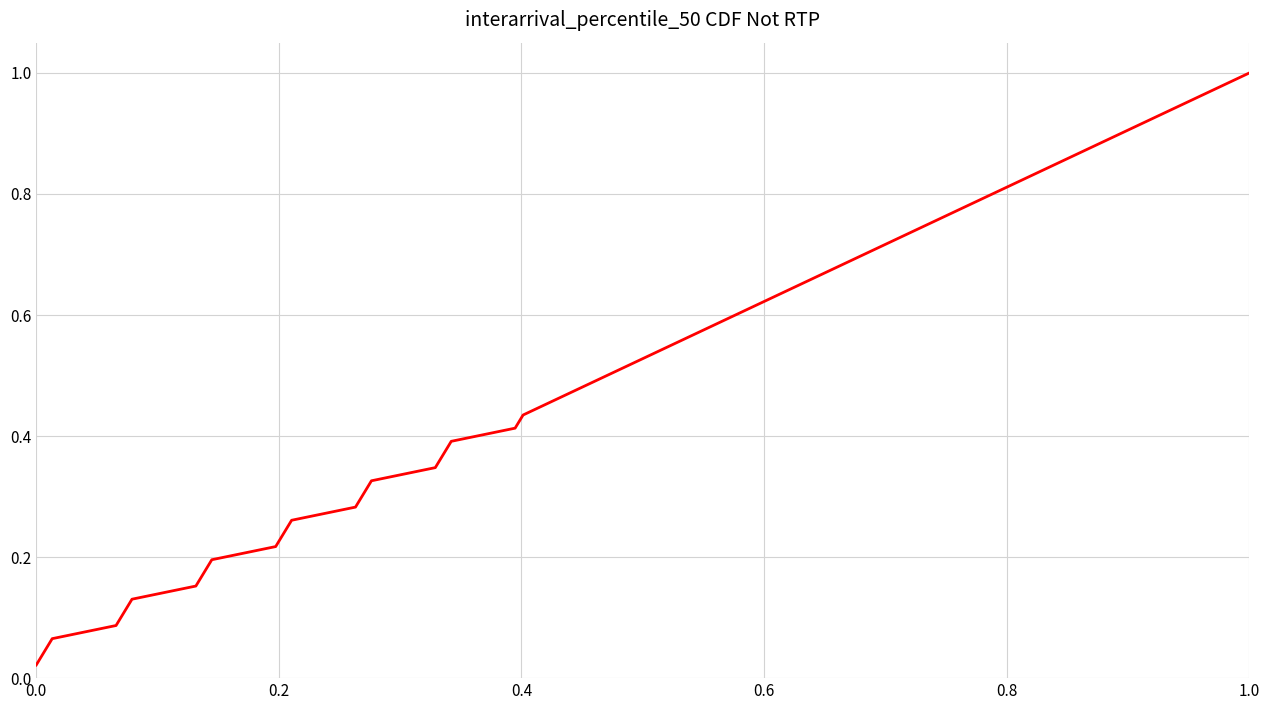

What is the greatest value displayed?

1.0